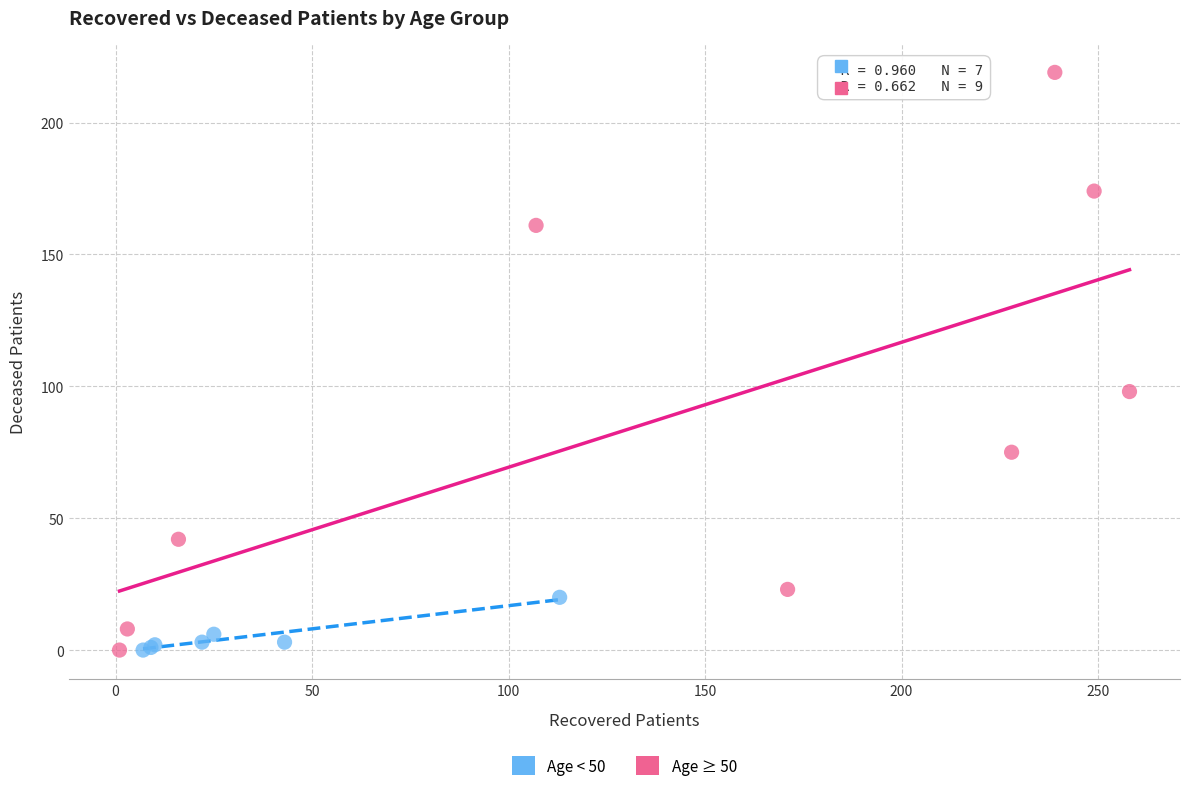

Which series reaches the maximum Y coordinate?

Age ≥ 50